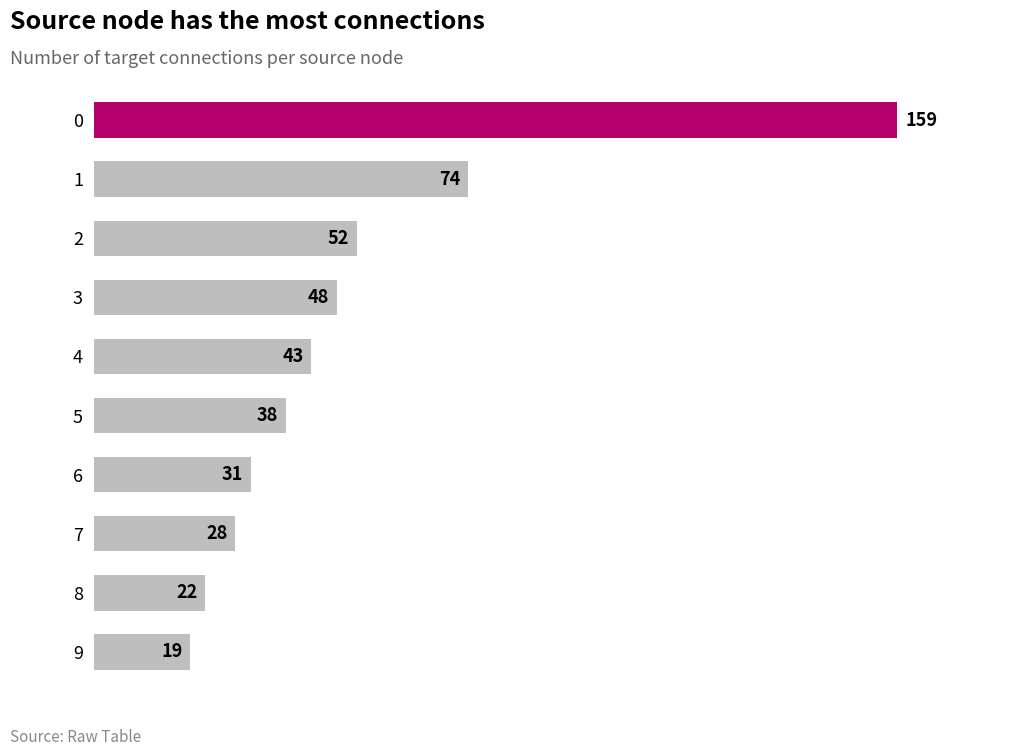

How many data points does each series have?

10